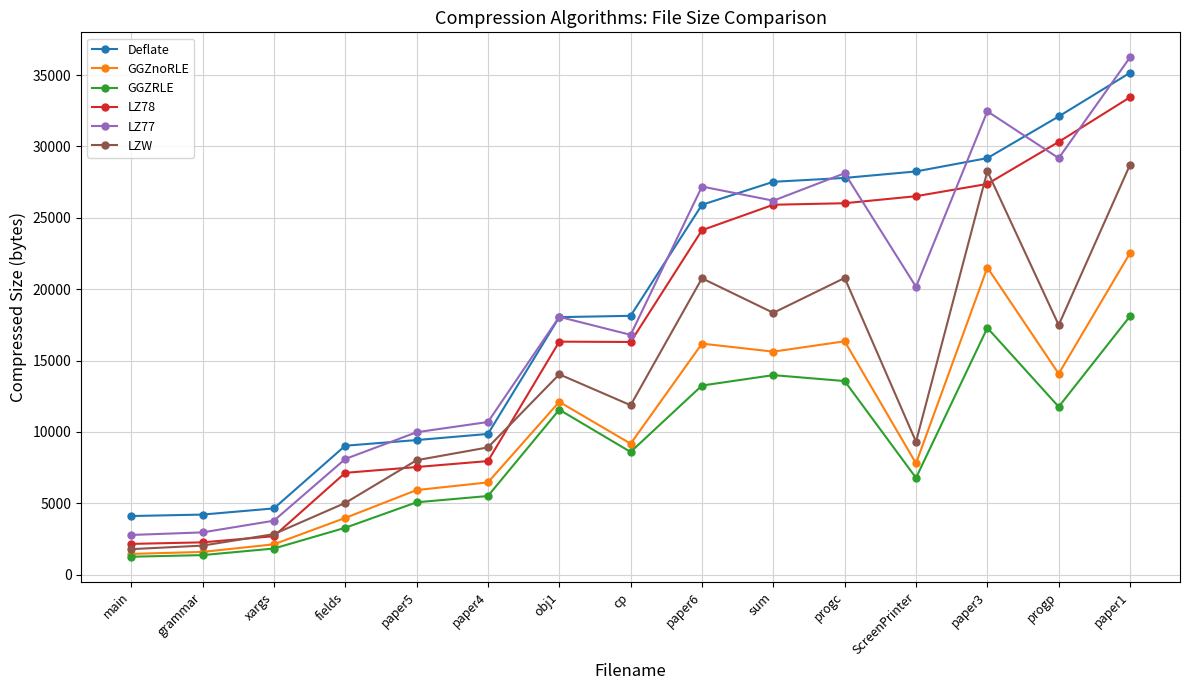

What is the difference between the highest and lowest values at paper5?

4908